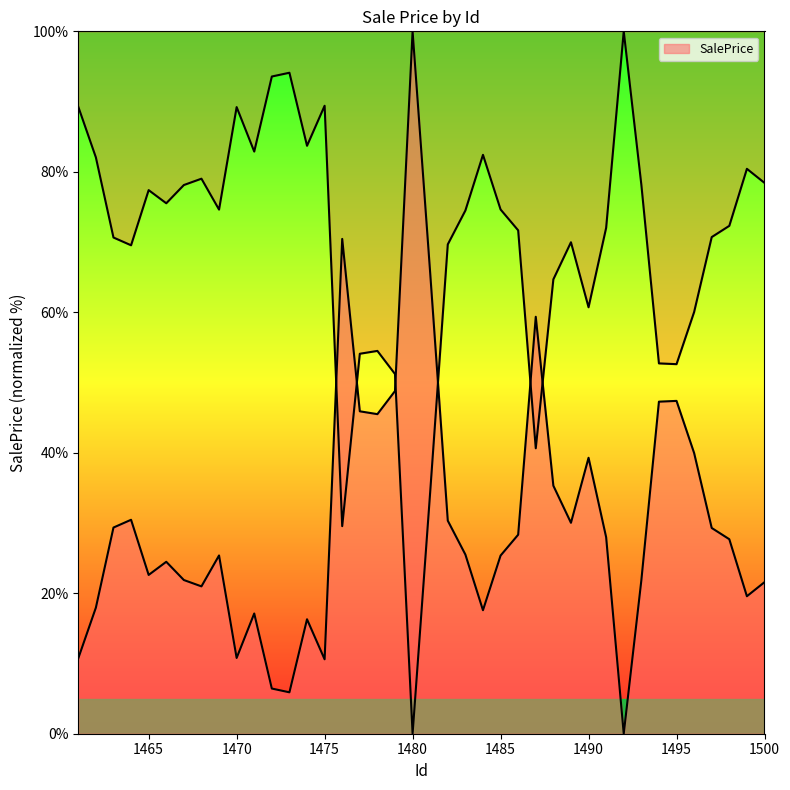

Rank the categories by value from lowest to highest.

1492, 1473, 1472, 1475, 1461, 1470, 1474, 1471, 1484, 1462, 1499, 1468, 1500, 1493, 1467, 1465, 1466, 1485, 1469, 1483, 1498, 1491, 1486, 1497, 1463, 1489, 1482, 1464, 1488, 1490, 1496, 1478, 1477, 1494, 1495, 1479, 1487, 1481, 1476, 1480